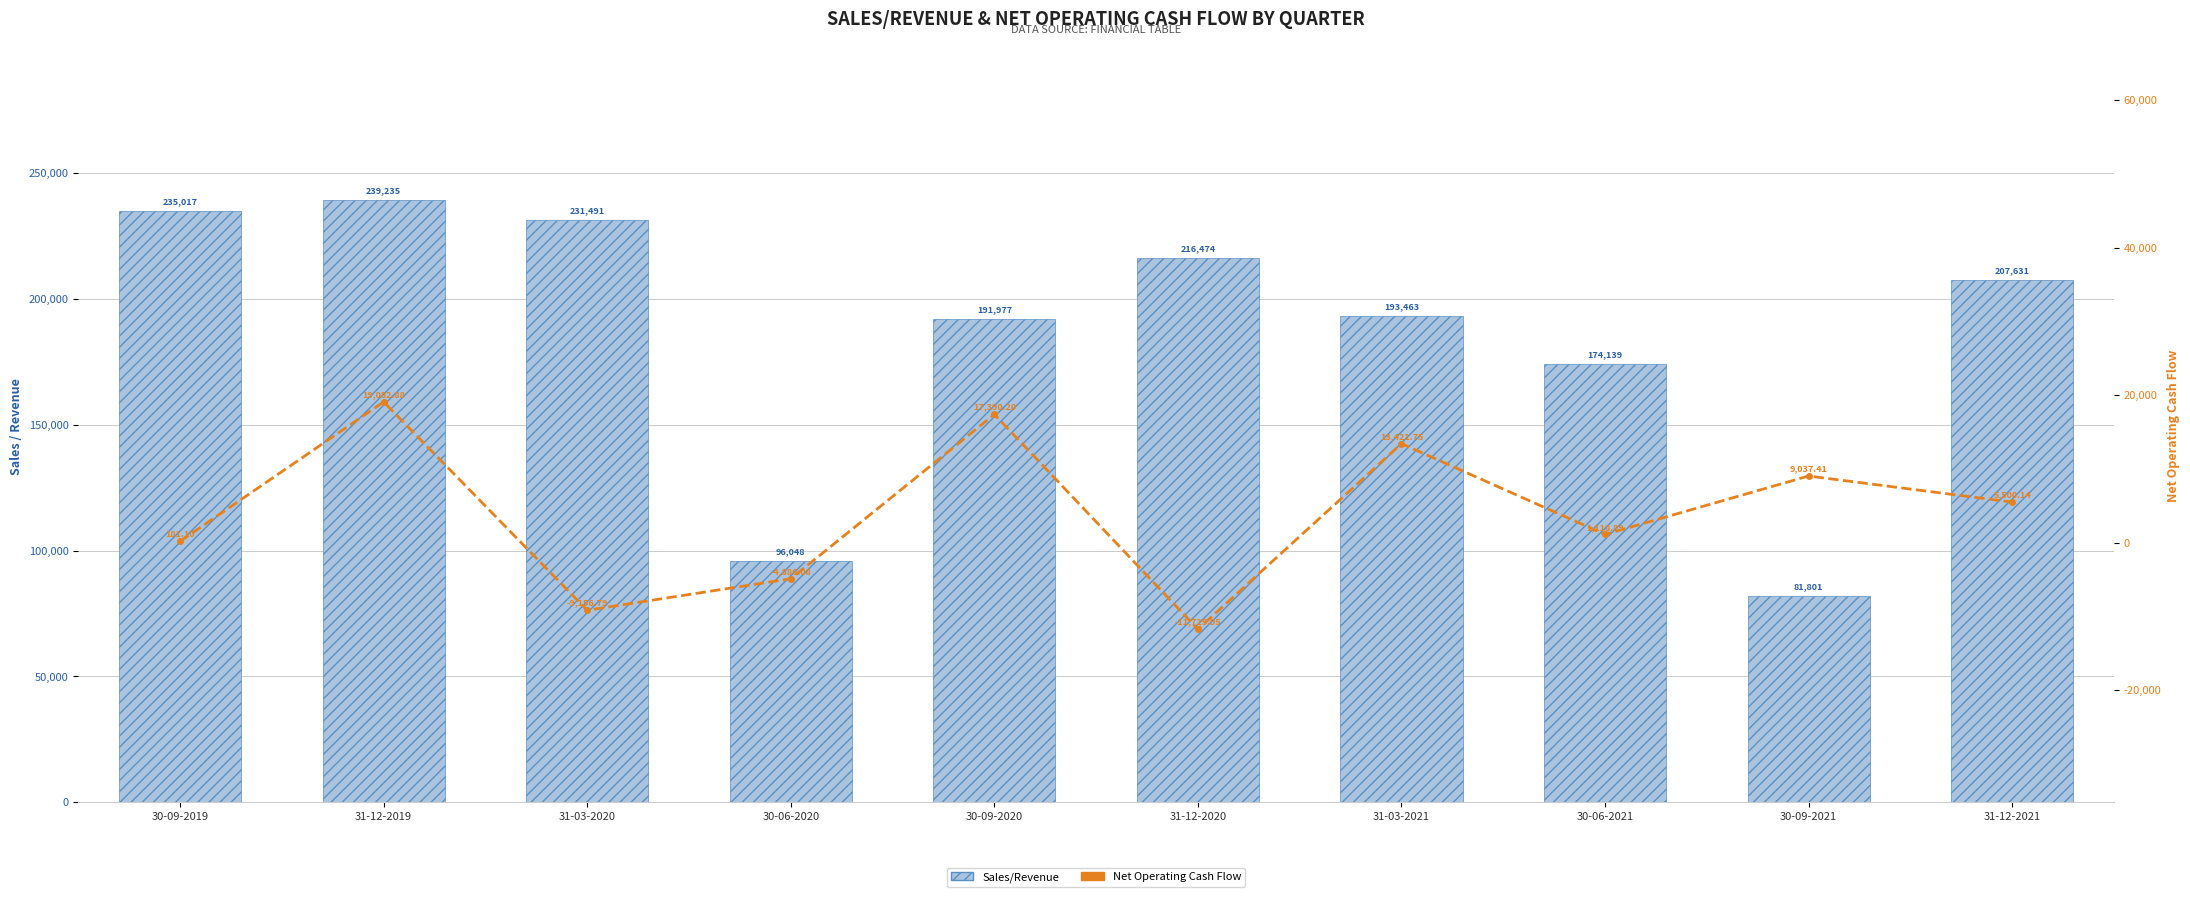

What is the total value across all series at 31-12-2021?

213131.1